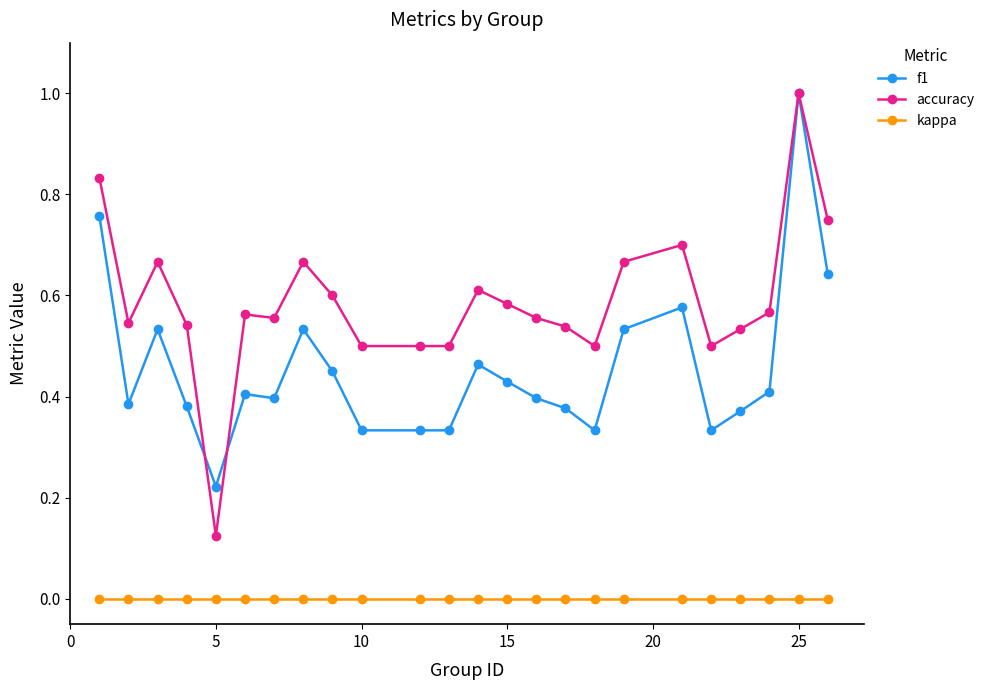

What is the greatest value displayed?

1.0